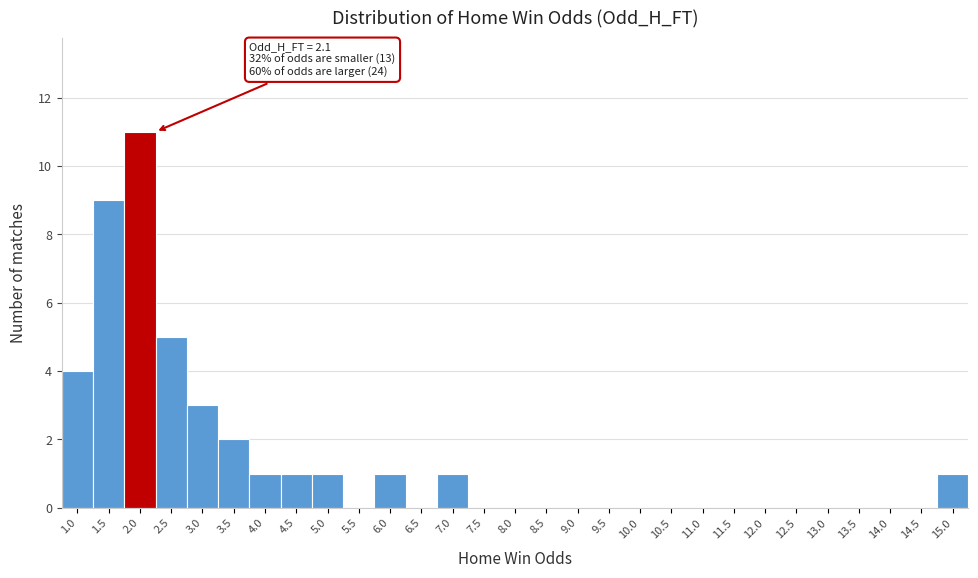

Reading left to right, extract all data points from this chart.

1.0=4	1.5=9	2.0=11	2.5=5	3.0=3	3.5=2	4.0=1	4.5=1	5.0=1	5.5=0	6.0=1	6.5=0	7.0=1	7.5=0	8.0=0	8.5=0	9.0=0	9.5=0	10.0=0	10.5=0	11.0=0	11.5=0	12.0=0	12.5=0	13.0=0	13.5=0	14.0=0	14.5=0	15.0=1